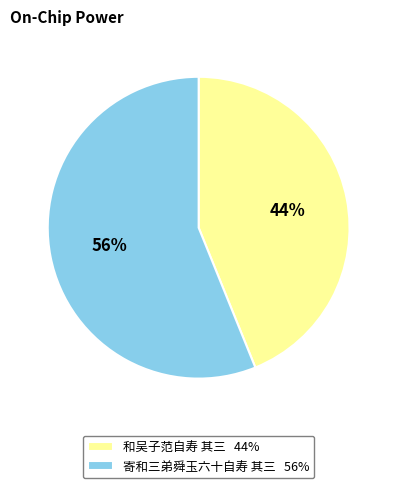

True or false: 寄和三弟舜玉六十自寿 其三 accounts for 56% of the total.

True